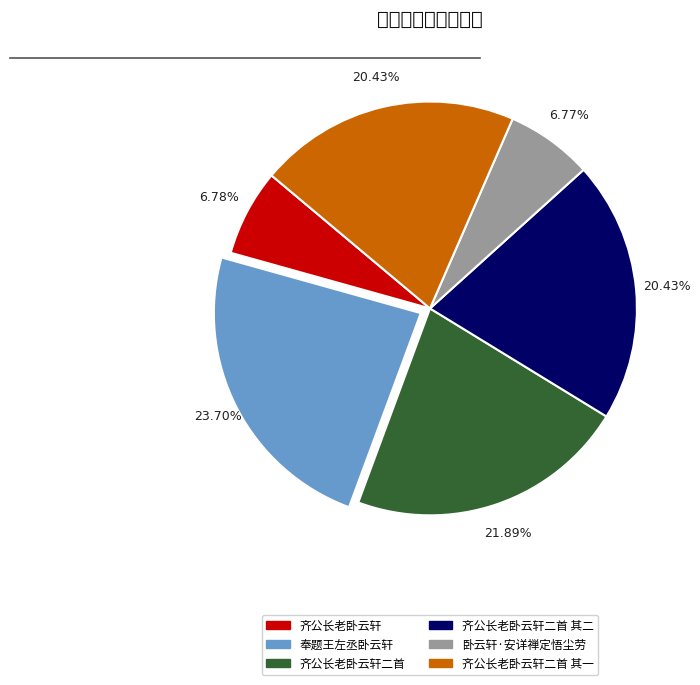

How many slices are in this pie chart?

6